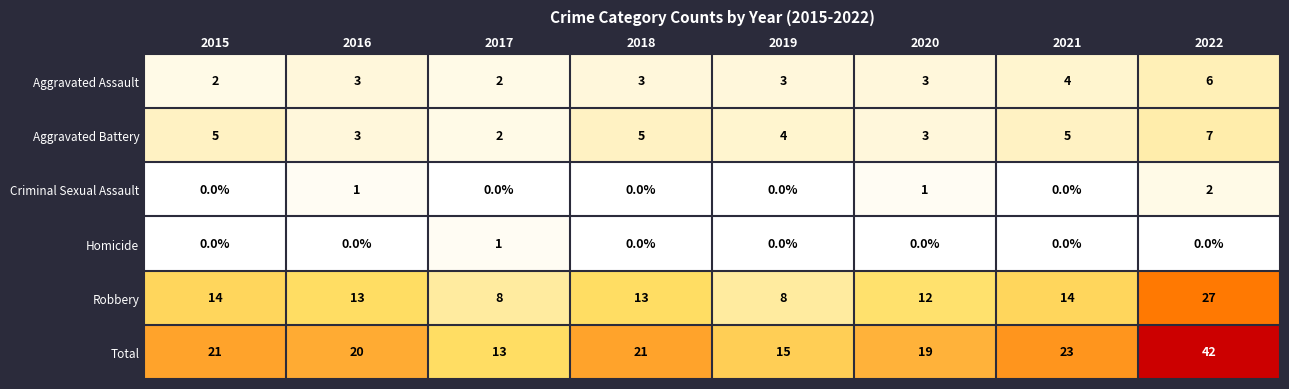

What is the total value across all series at 2020?

38